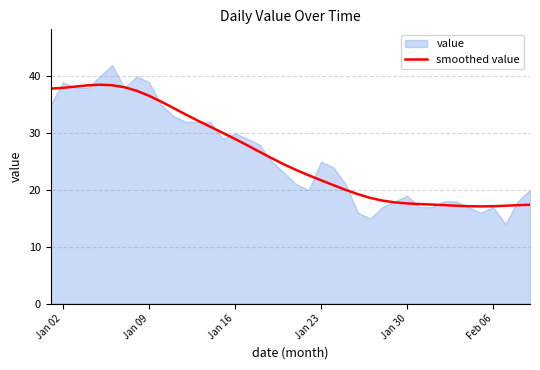

What is the lowest value of the smoothed value series?

17.1